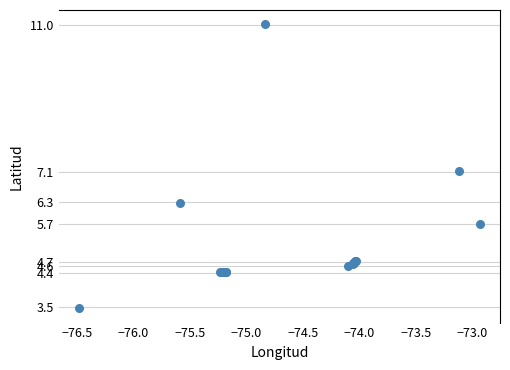

What Y value in the scatter plot is closest to 7?

7.1